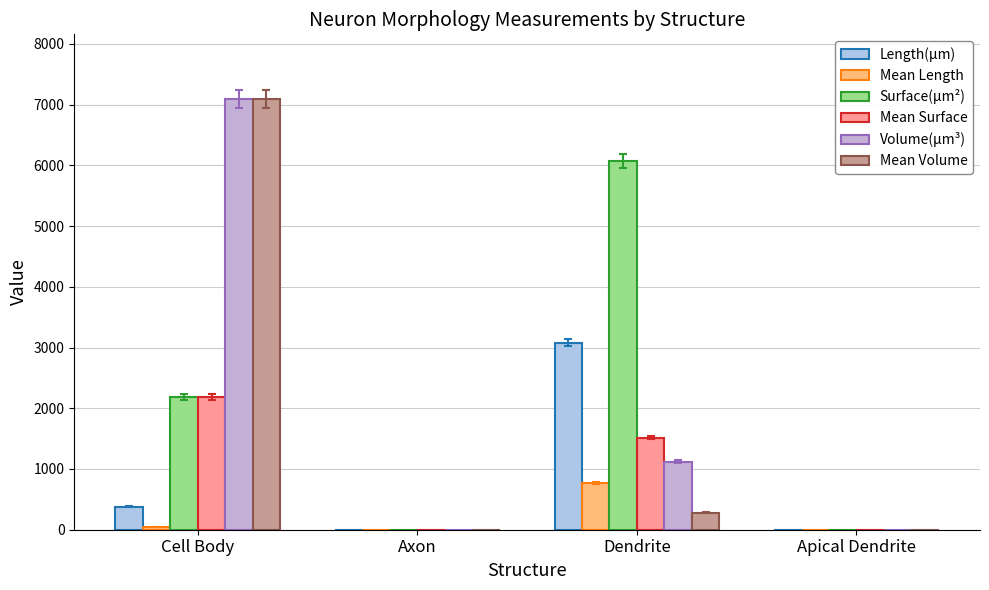

Reading right to left, what are all the values shown in this chart?

Length(µm): 0.0	3080.5	0.0	375.8
Mean Length: 0.0	770.1	0.0	37.6
Surface(µm²): 0.0	6068.8	0.0	2184.8
Mean Surface: 0.0	1517.2	0.0	2184.8
Volume(µm³): 0.0	1119.2	0.0	7092.1
Mean Volume: 0.0	279.8	0.0	7092.1